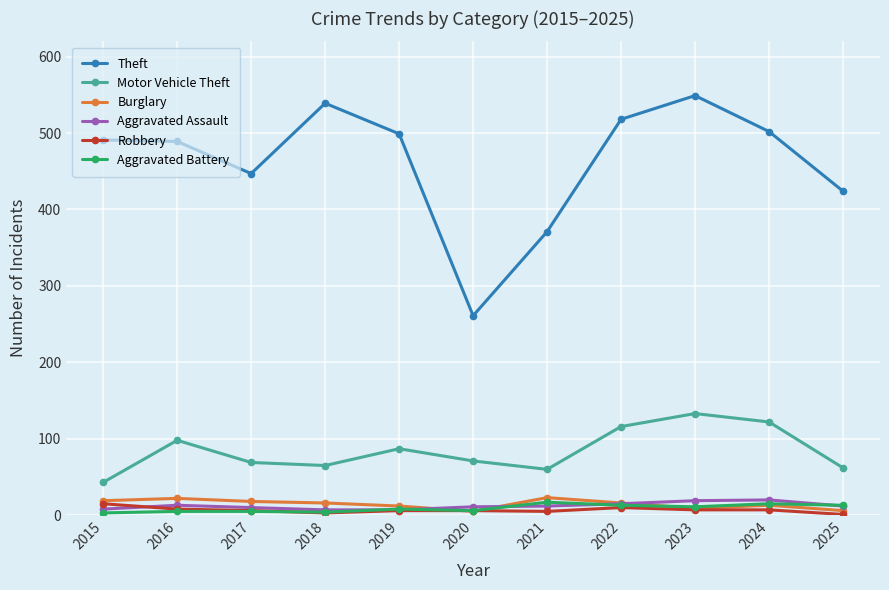

At which category is the sum across all series the highest?

2023